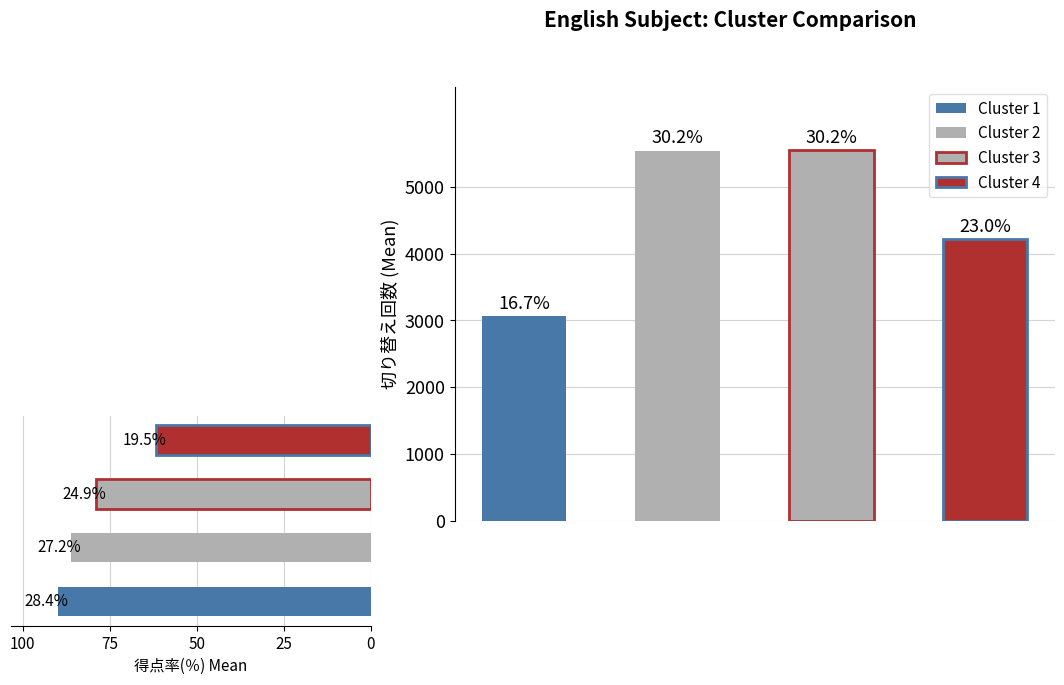

Rank the series by their maximum value, from lowest to highest.

Cluster 1 (English), Cluster 4 (English), Cluster 2 (English), Cluster 3 (English)